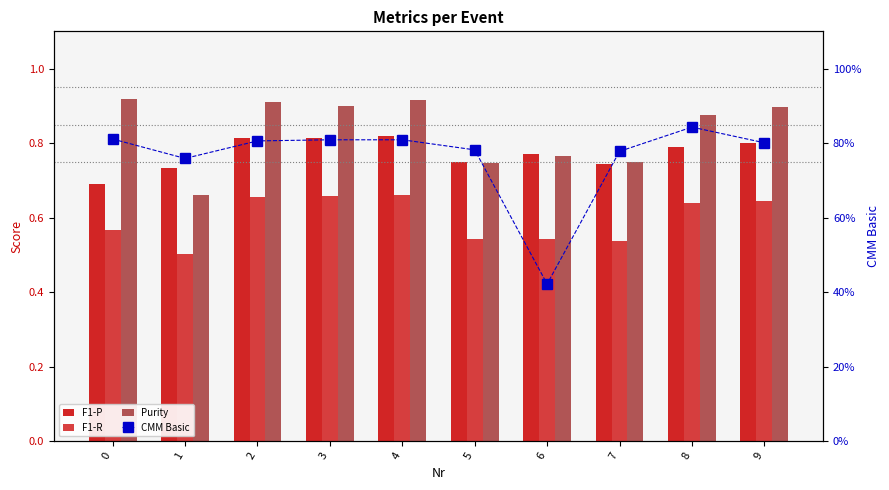

Reading left to right, extract all data points from this chart.

F1-P: 0.7	0.7	0.8	0.8	0.8	0.7	0.8	0.7	0.8	0.8
F1-R: 0.6	0.5	0.7	0.7	0.7	0.5	0.5	0.5	0.6	0.6
Purity: 0.9	0.7	0.9	0.9	0.9	0.7	0.8	0.7	0.9	0.9
CMM Basic: 0.8	0.8	0.8	0.8	0.8	0.8	0.4	0.8	0.8	0.8